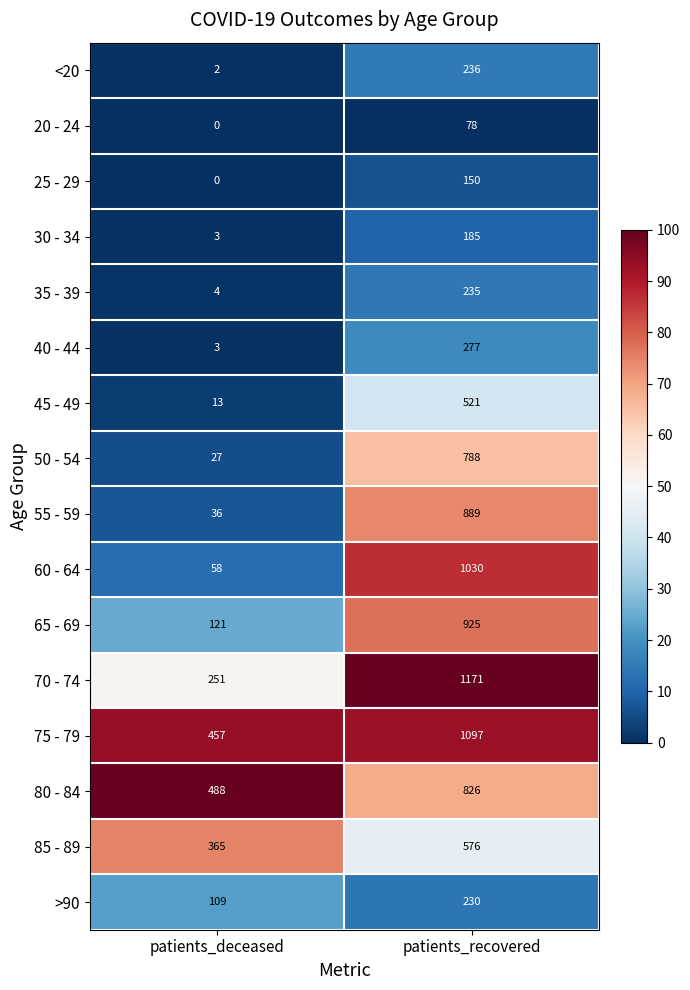

What is the sum of the 85 - 89 values at patients_recovered and patients_deceased?

941